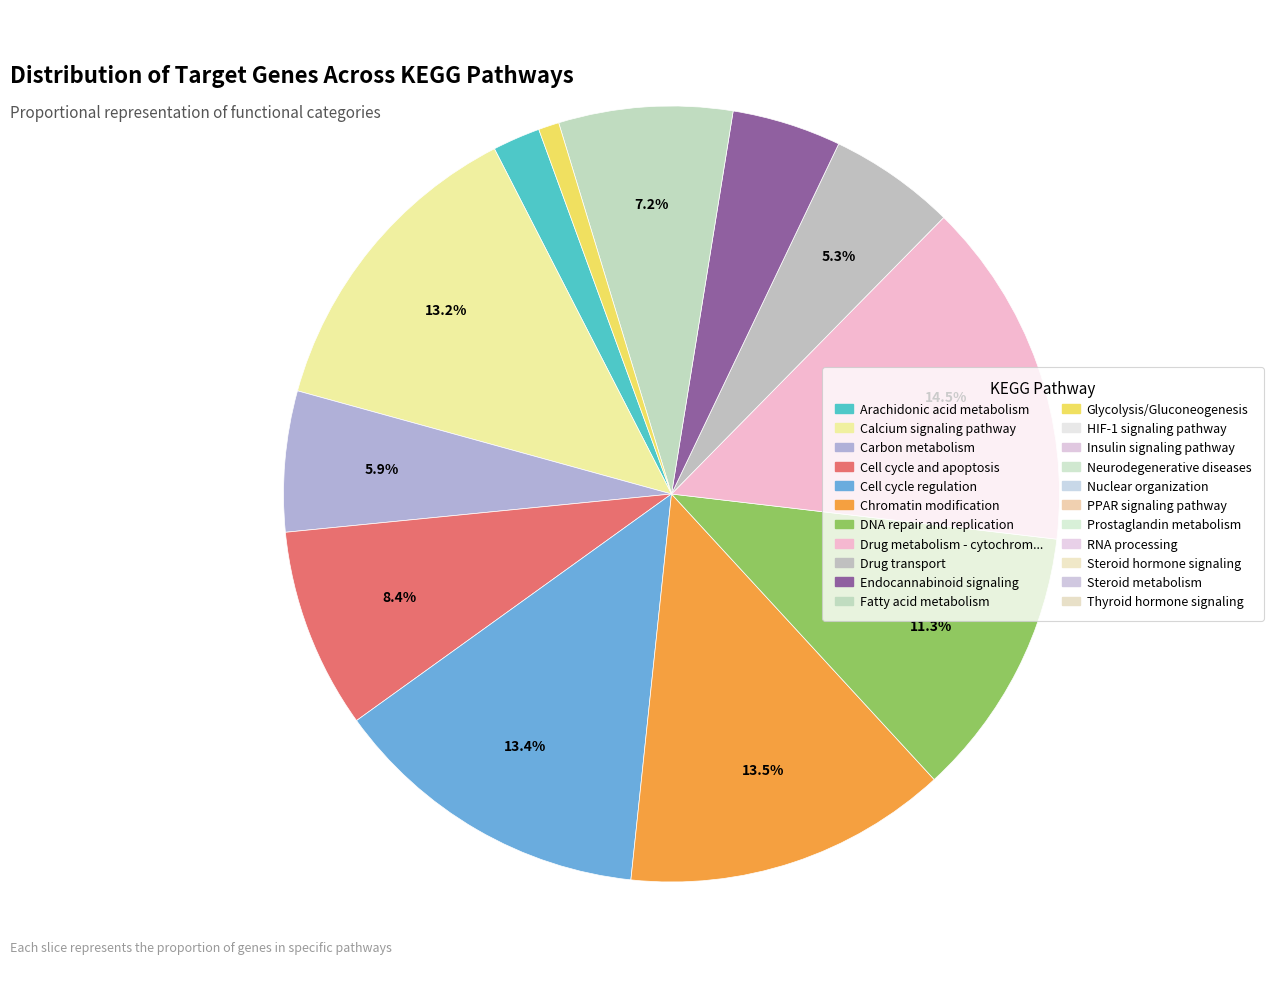

Is there any slice that represents more than half of the pie?

No